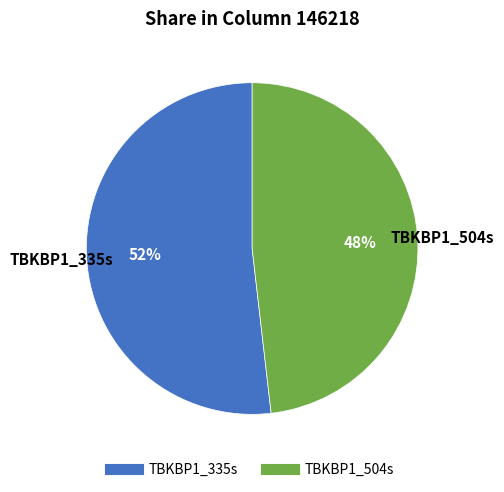

Combined, do TBKBP1_335s and TBKBP1_504s account for over 50%?

Yes